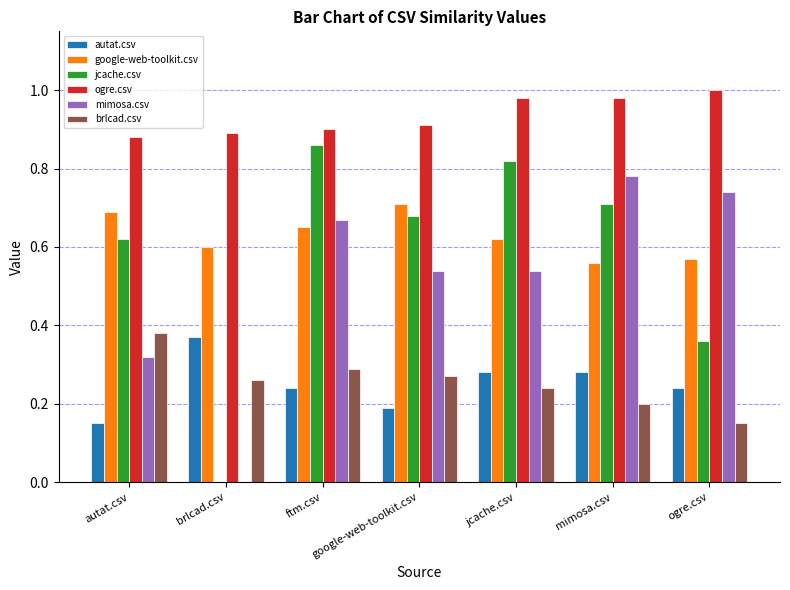

The value of brlcad.csv at brlcad.csv is 0.3. True or false?

True